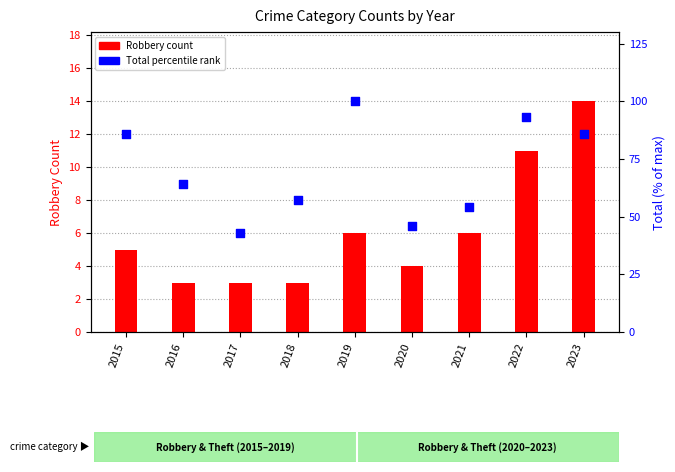

At which category is the sum across all series the highest?

2019